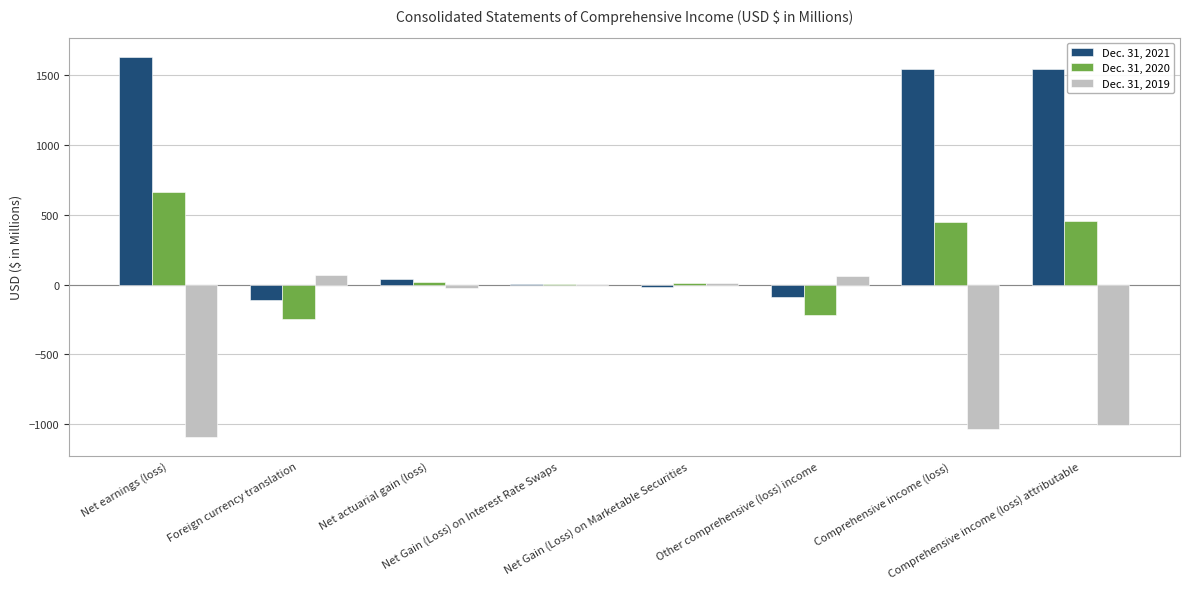

Are the bars horizontal?

No